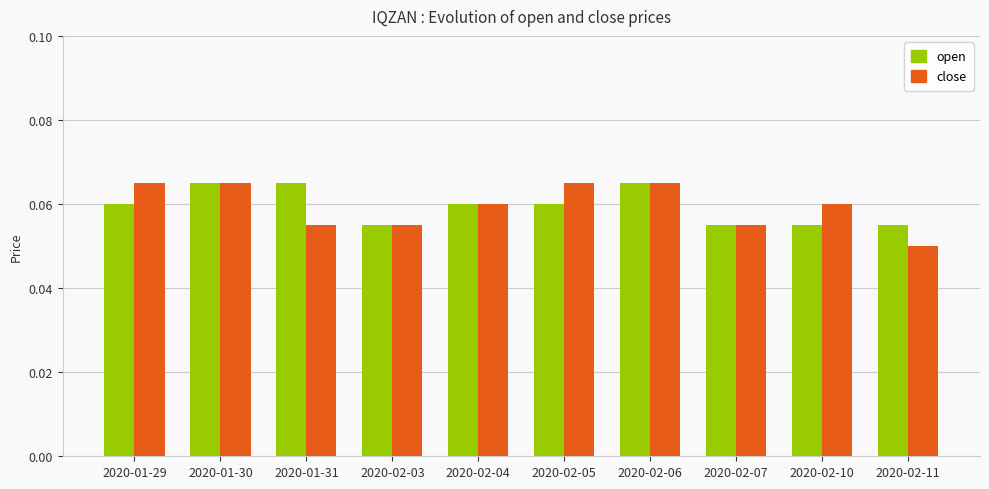

Is the value of open at 2020-01-30 greater than the value of close at 2020-02-11?

Yes